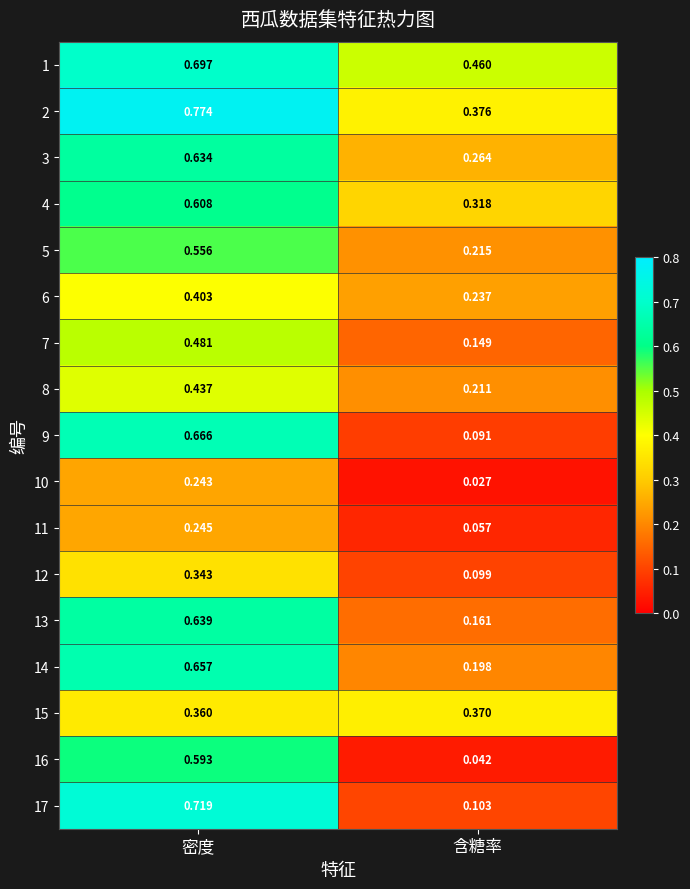

At which label does 2 reach its peak?

密度